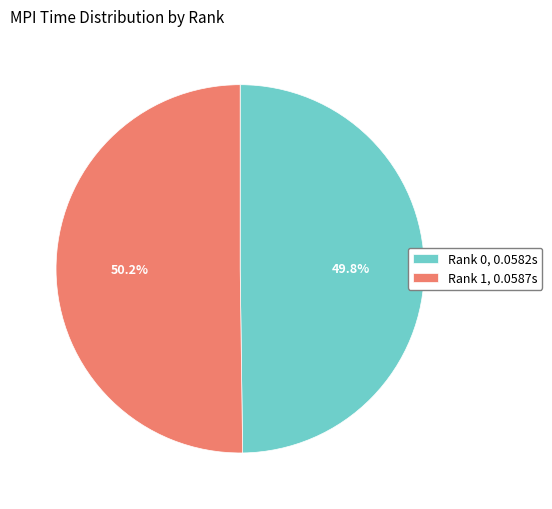

How many segments does this pie chart have?

2